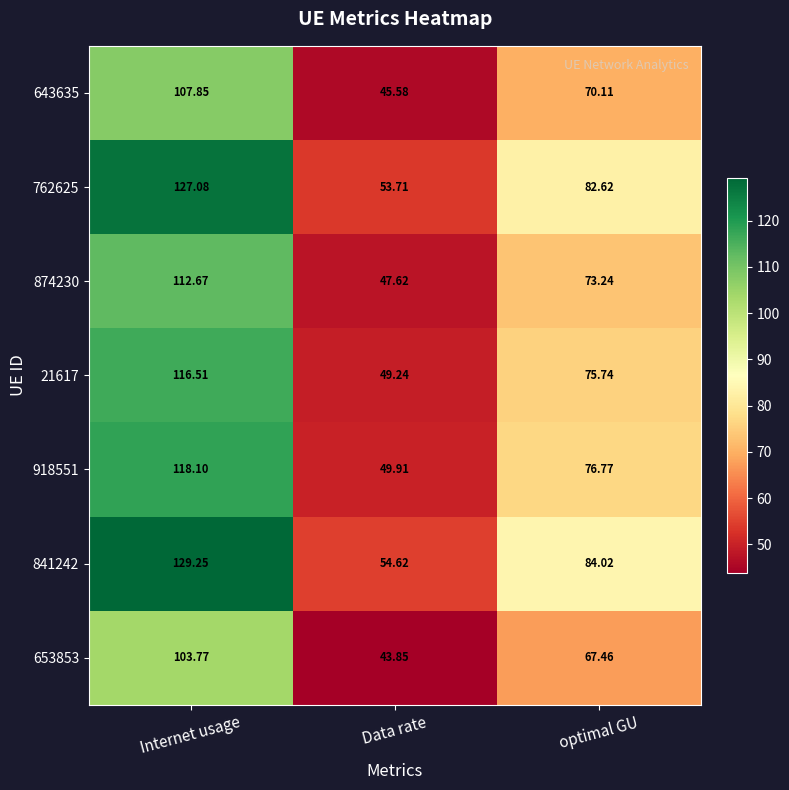

Which category has the lowest value in the 841242 series?

Data rate